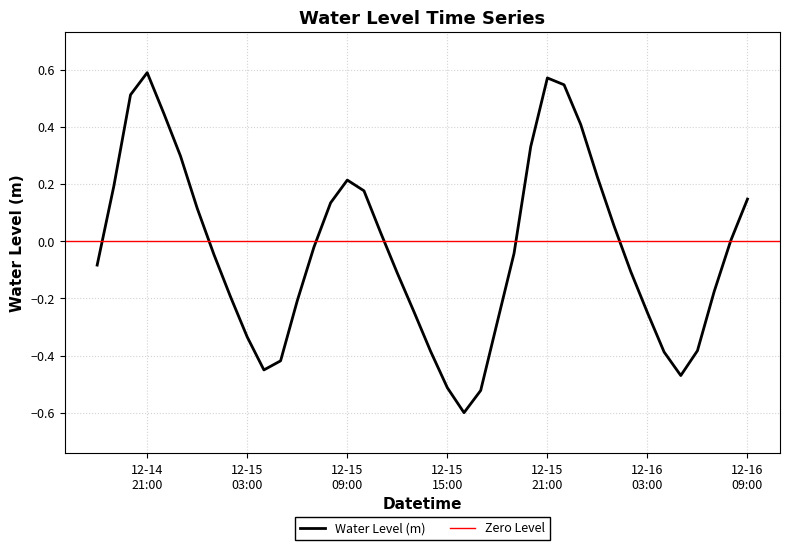

How many points are lower than both their immediate neighbors (excluding endpoints)?

3